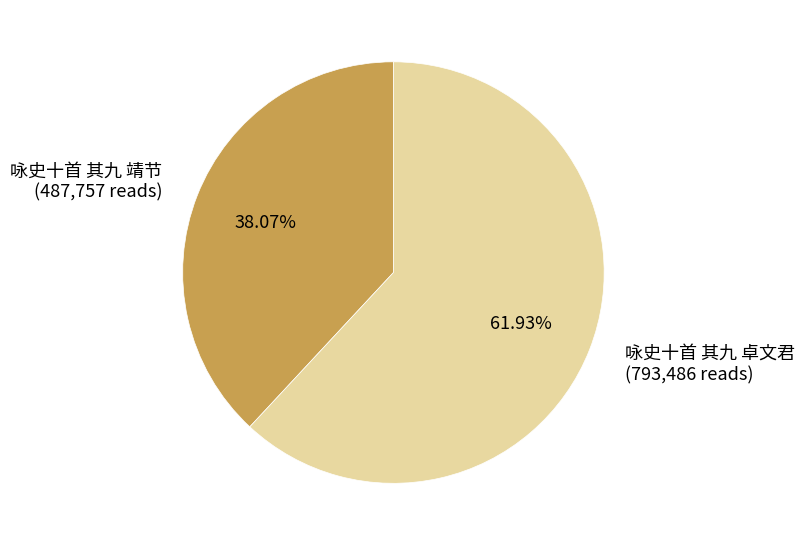

Rank the categories by value from lowest to highest.

咏史十首 其九 靖节, 咏史十首 其九 卓文君